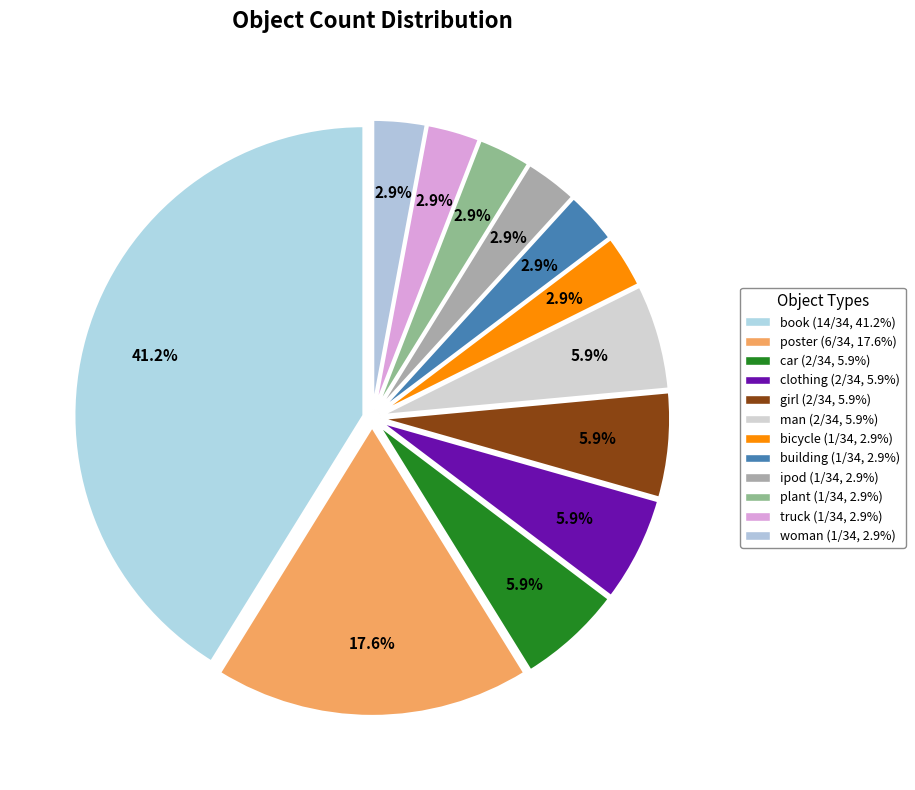

How many segments does this pie chart have?

12